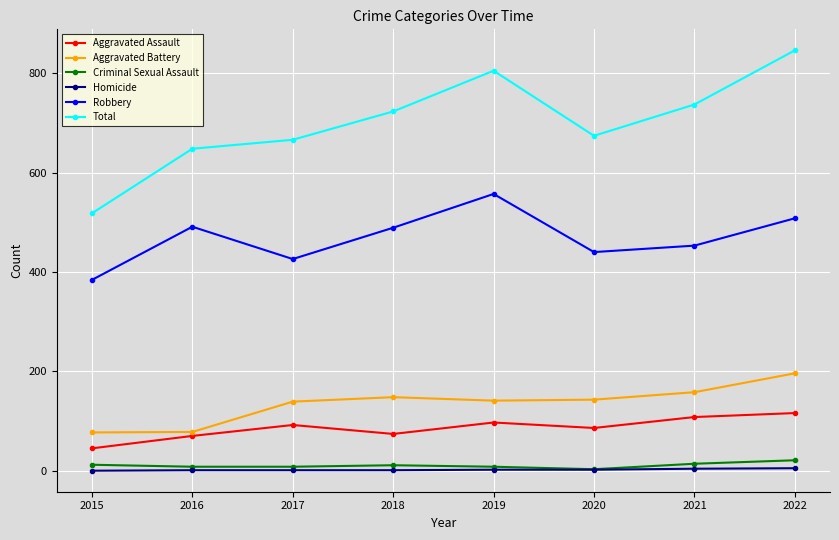

At how many categories does at least one series exceed 545?

7